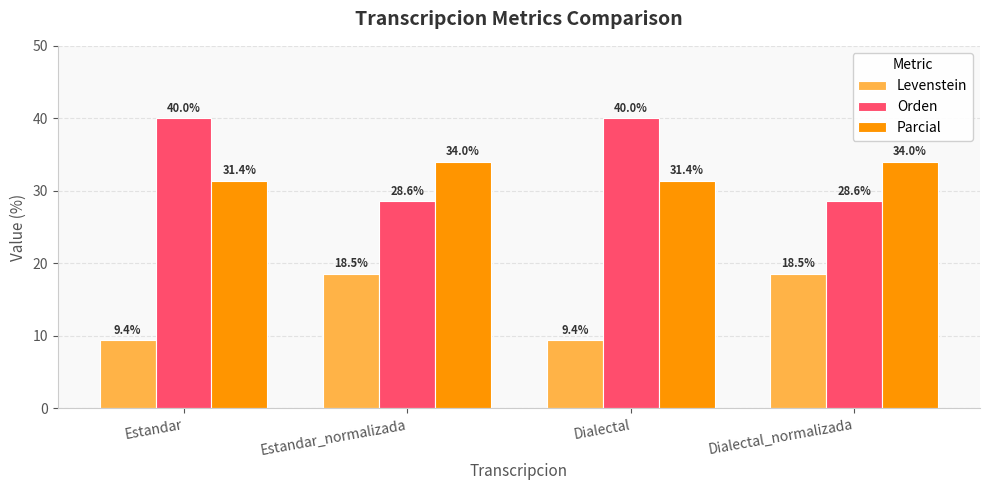

True or false: Parcial has a value of 44.4 at Dialectal.

False